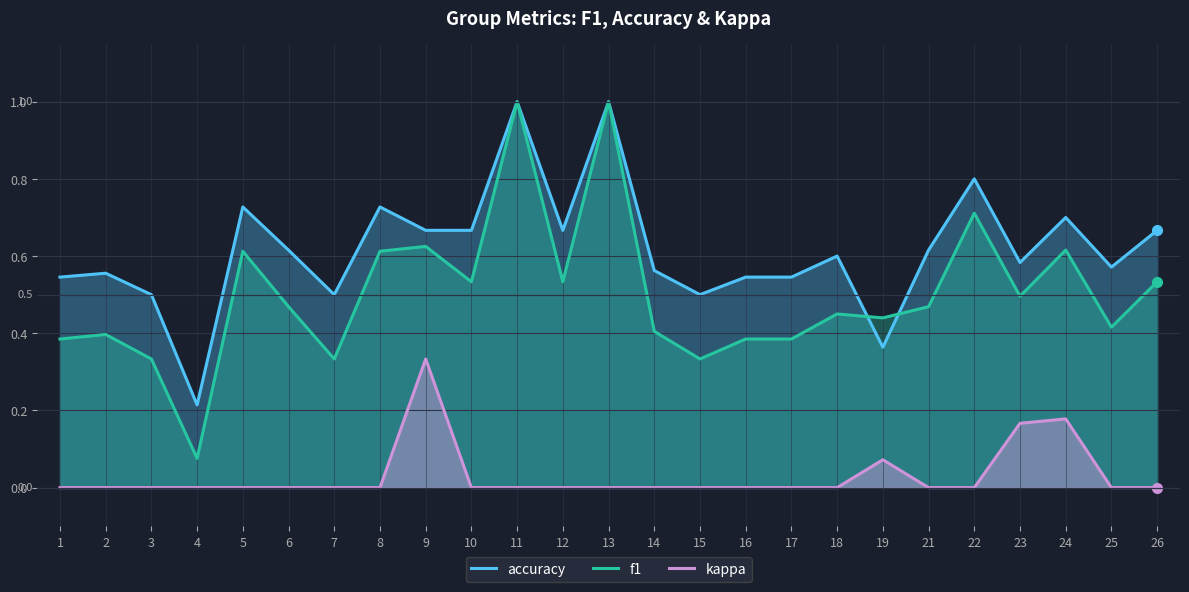

Rank the series by their average value, from highest to lowest.

accuracy, f1, kappa